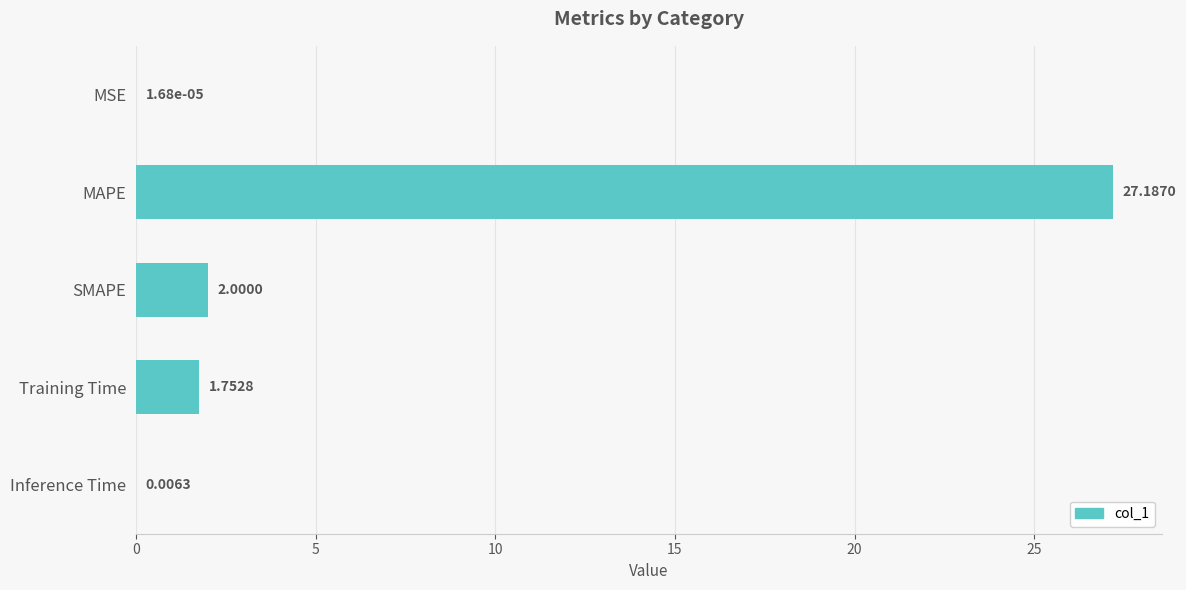

Where is the data nearest to the value 13?

SMAPE